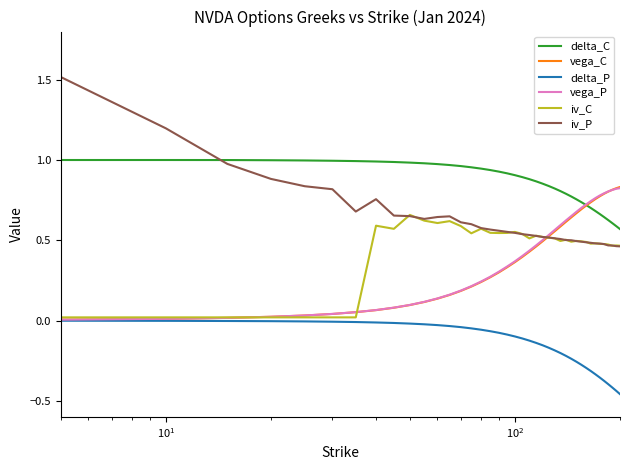

Which series has the largest range (max minus min)?

iv_P